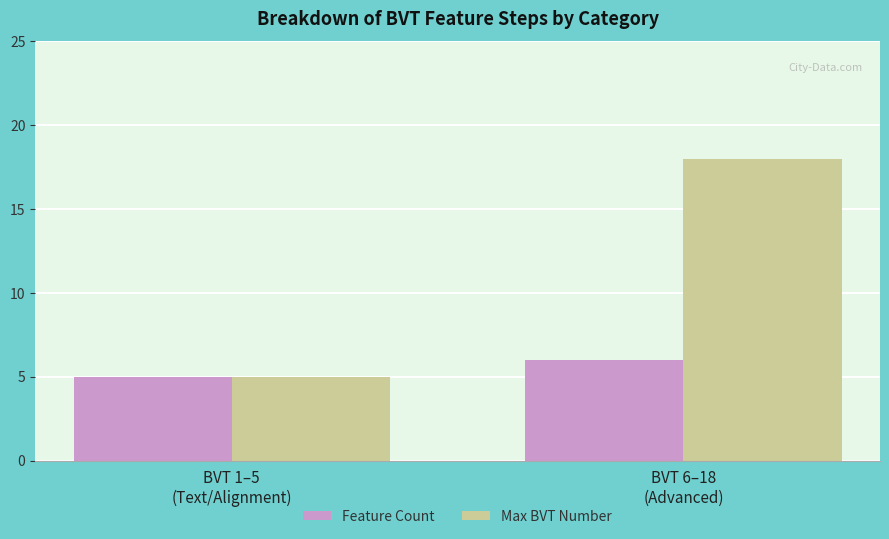

What is the difference between the Max BVT Number values at BVT 6–18
(Advanced) and BVT 1–5
(Text/Alignment)?

13